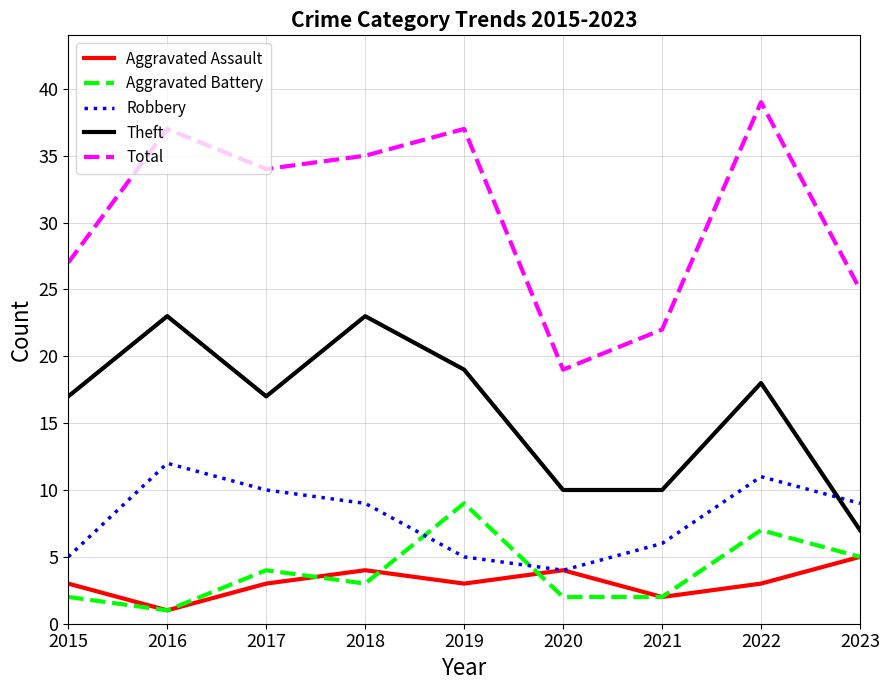

What is the sum of all Total values?

275